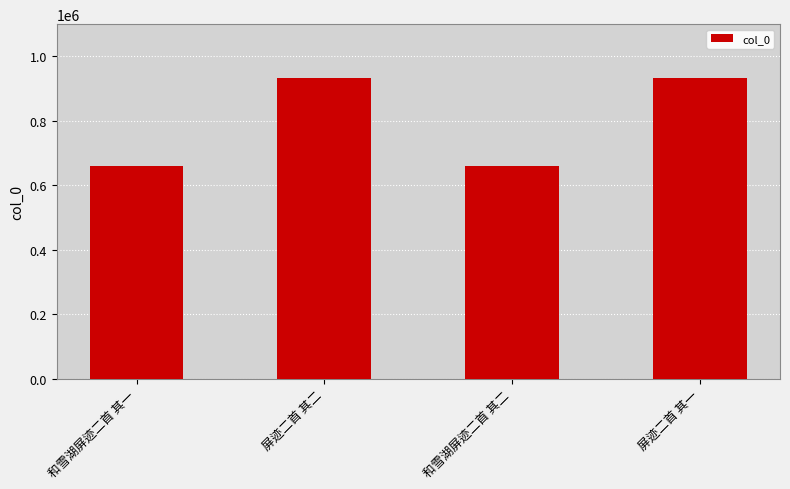

What is the sum of the values at 屏迹二首 其一 and 和雪湖屏迹二首 其二?

1592880